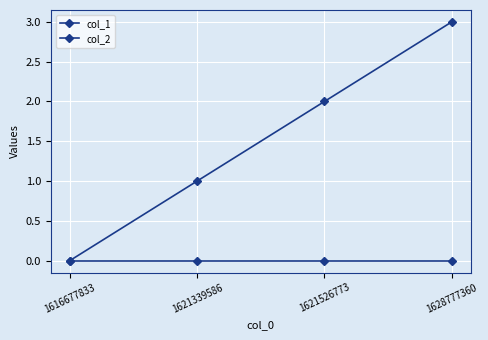

Is the value of col_2 at 1628777360 greater than the value of col_1 at 1621339586?

No